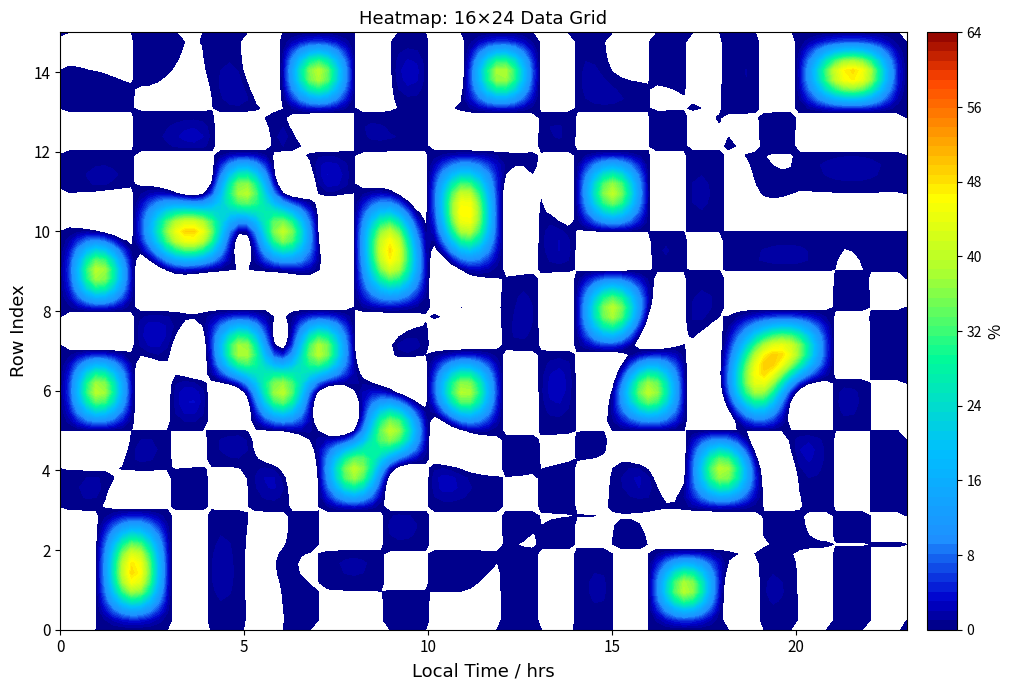

Between 15 and 11, which is larger?

15